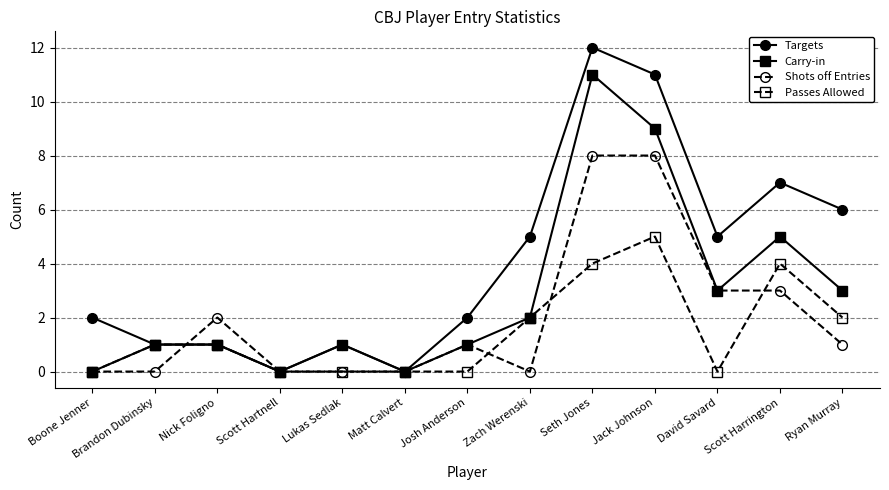

What position from the right is Brandon Dubinsky?

12